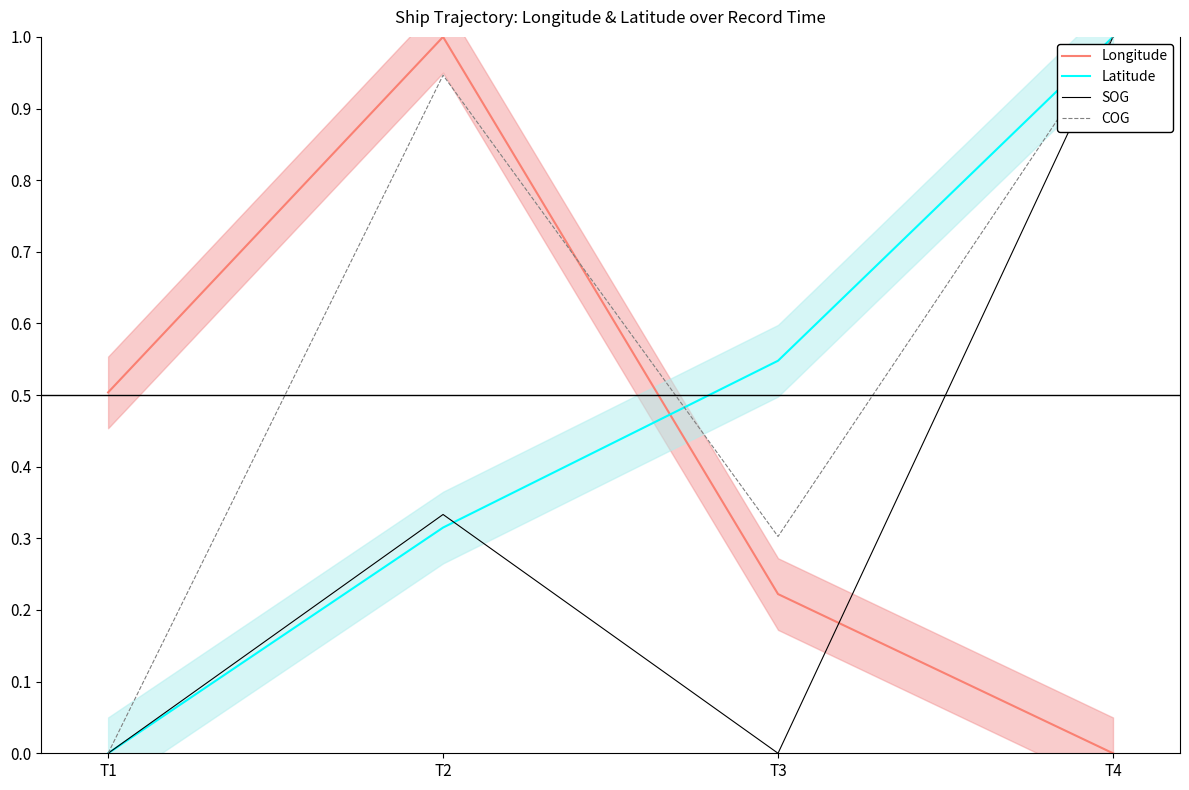

Does the chart display data point markers on the line(s)?

No